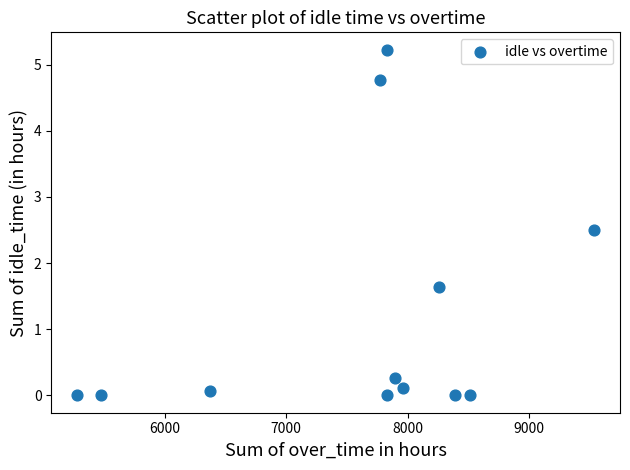

What is the range of X values (max minus min)?

4258.8